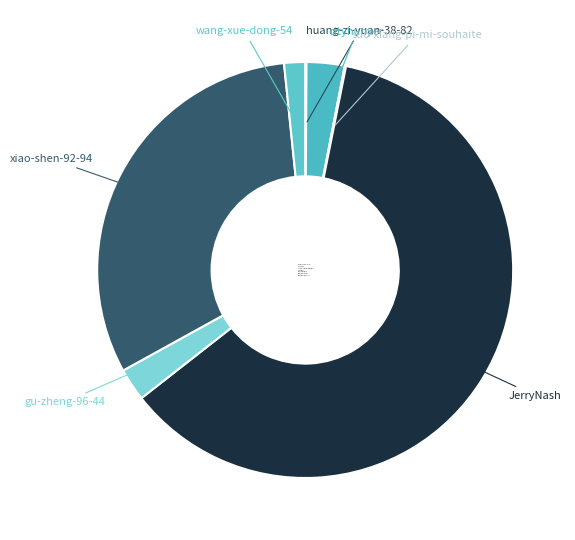

The gu-zheng-96-44 slice represents 3% of the pie. True or false?

True